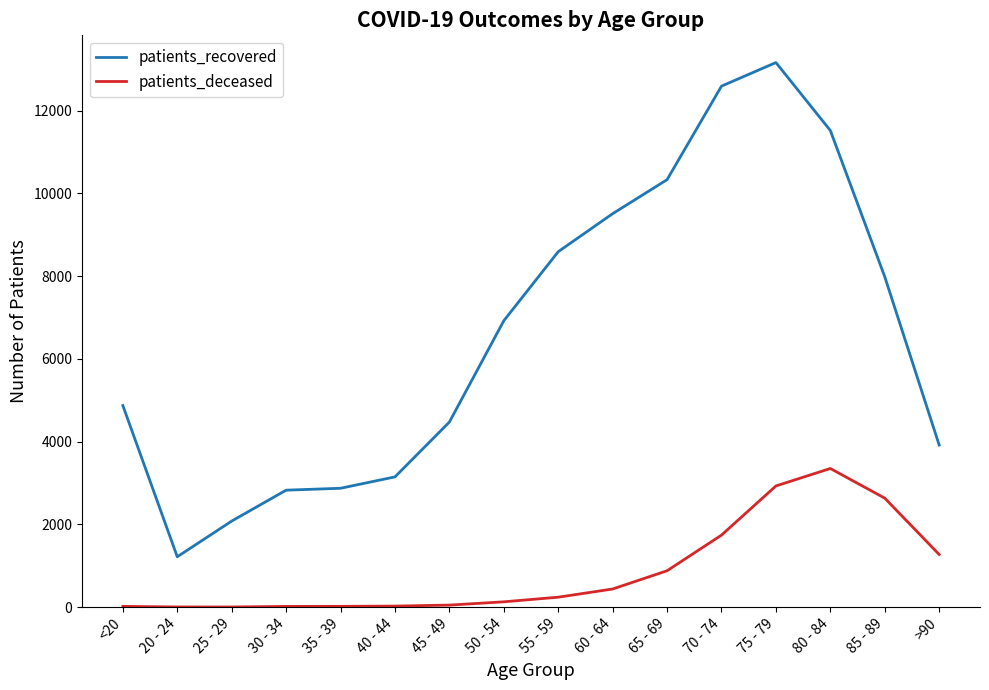

What are all the series names shown in the legend?

patients_recovered, patients_deceased